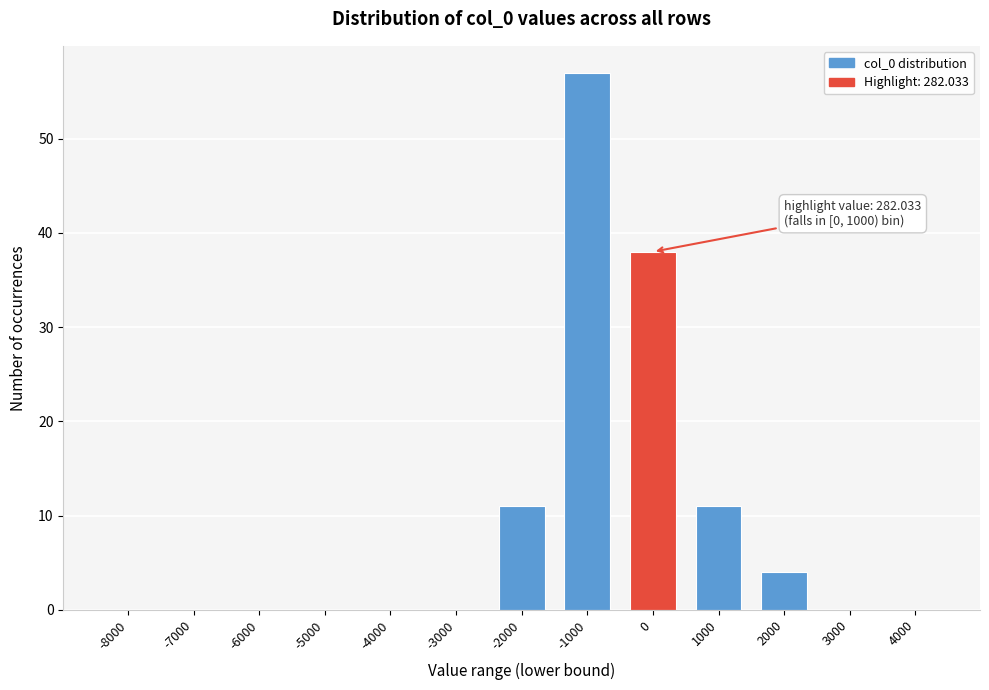

Reading left to right, list all the values displayed in this chart.

-8000=0	-7000=0	-6000=0	-5000=0	-4000=0	-3000=0	-2000=11	-1000=57	0=38	1000=11	2000=4	3000=0	4000=0